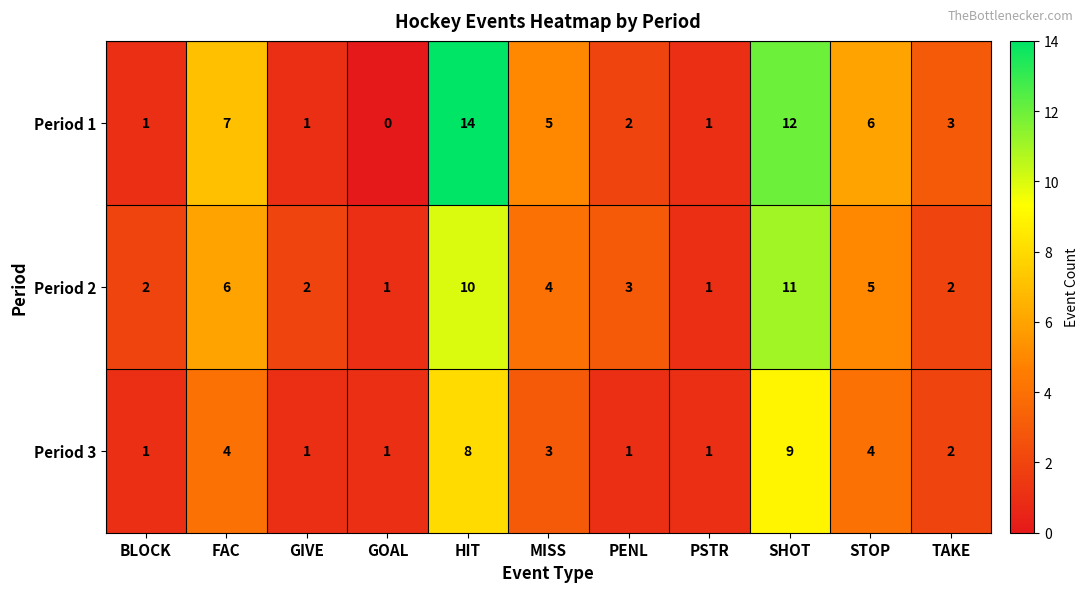

True or false: Period 1 has a value of 12 at SHOT.

True